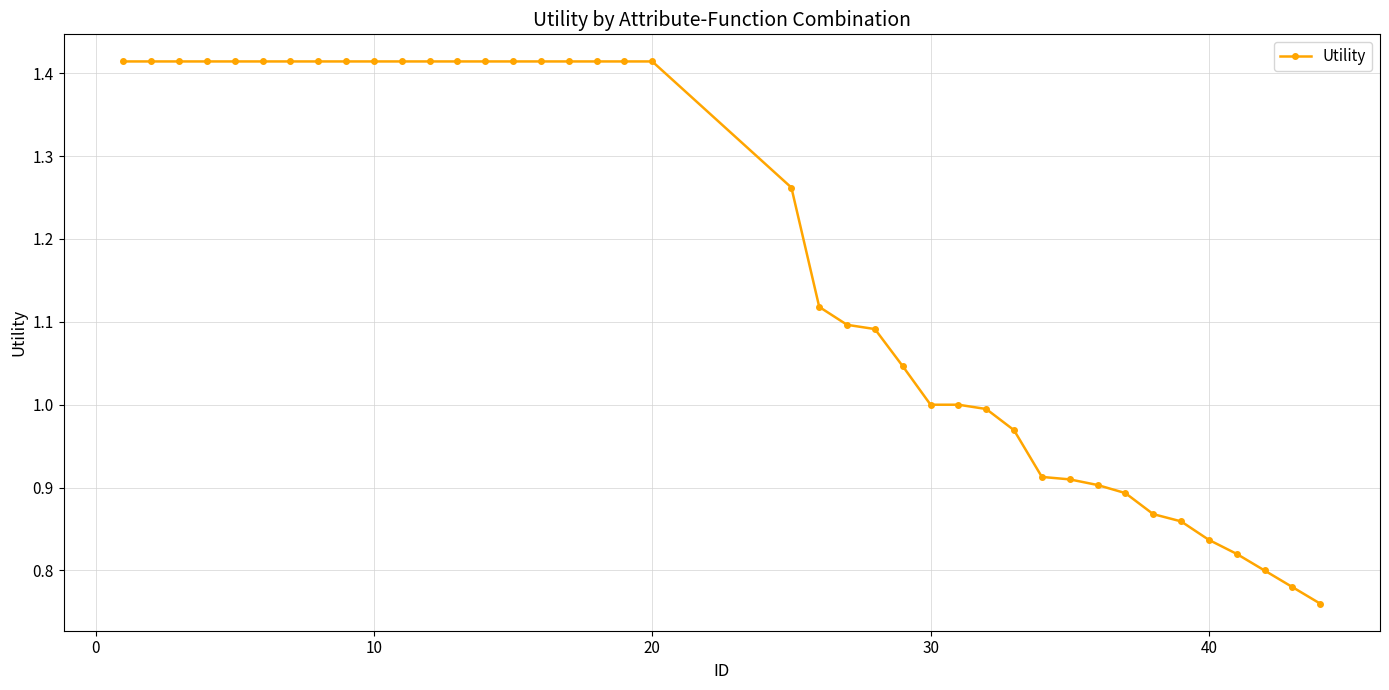

What is the sum of all values?

47.2